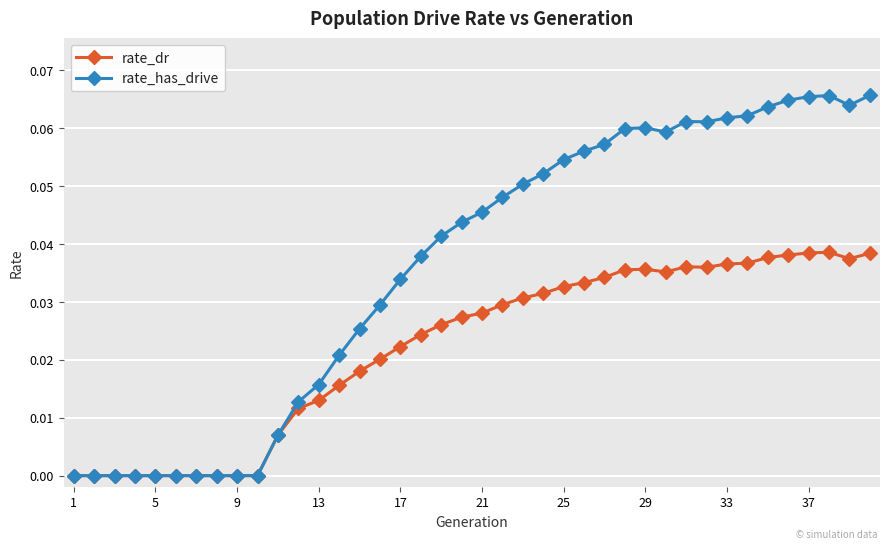

Which series has the largest range (max minus min)?

rate_has_drive